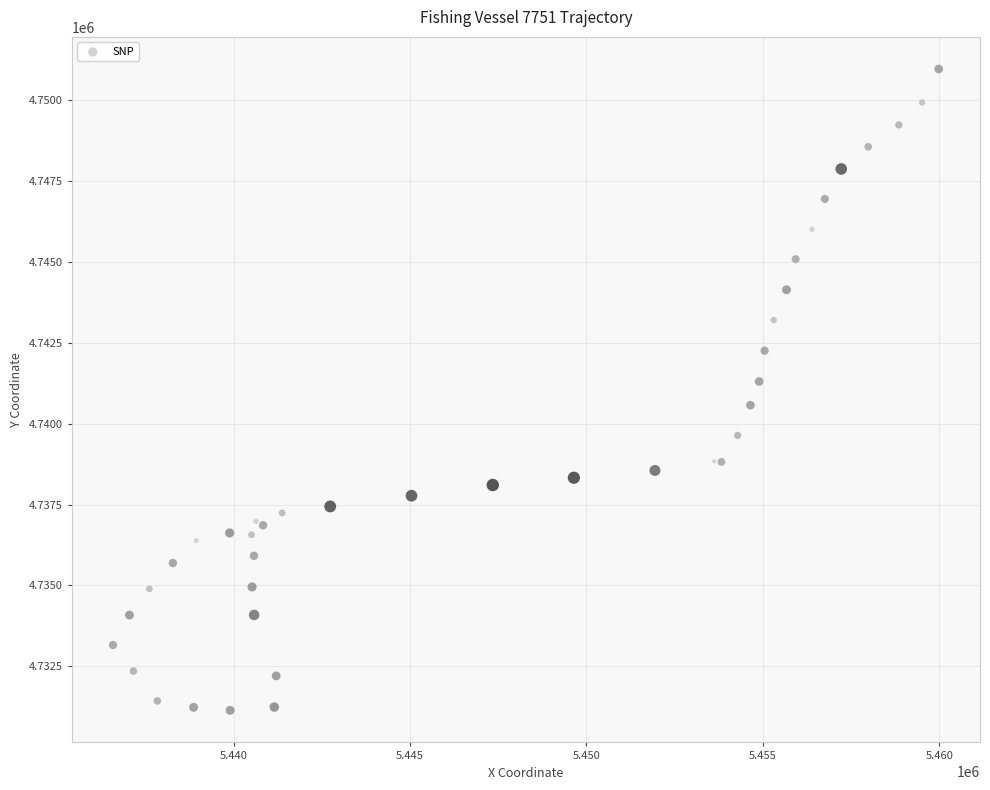

What Y value in the scatter plot is closest to 4741050?

4741302.5